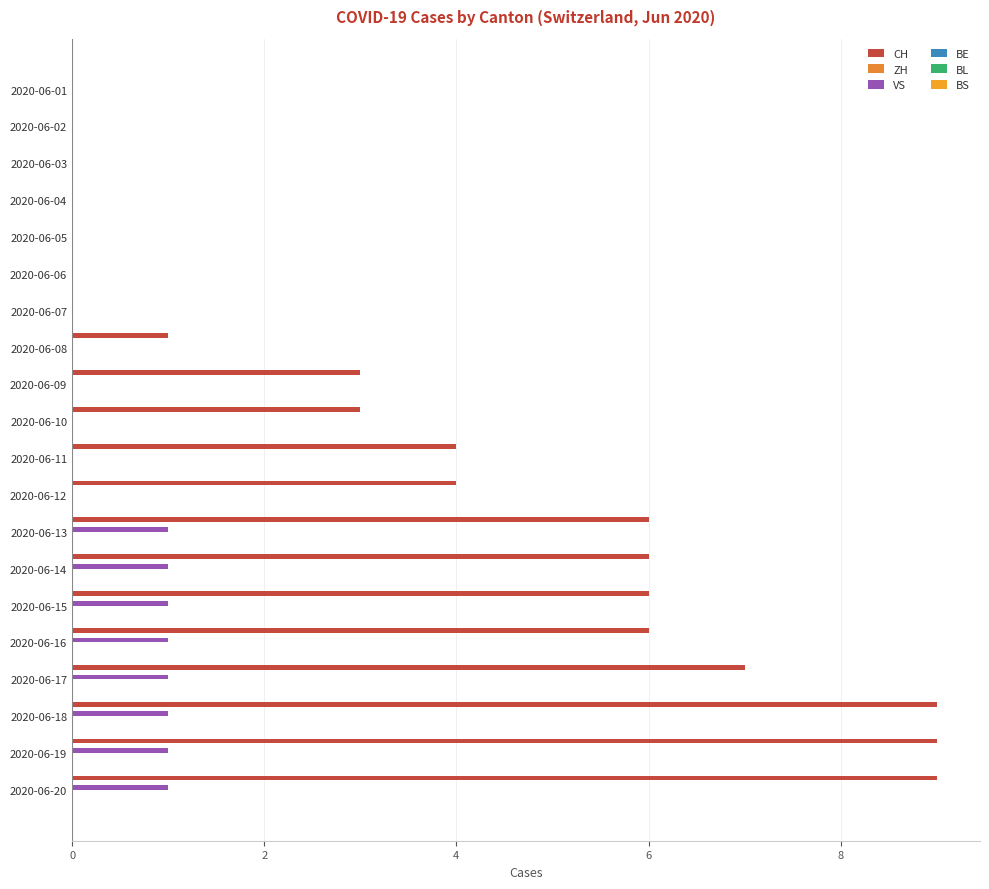

Count the number of categories in the chart.

20